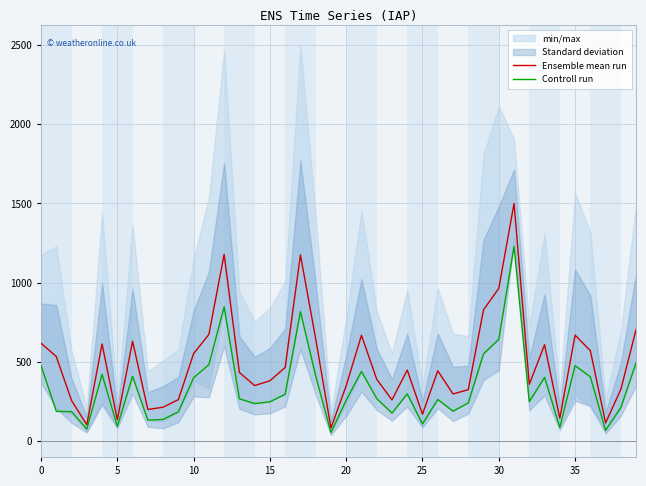

Reading left to right, extract all data points from this chart.

Ensemble mean run: 617.7	533.7	256.2	103.0	613.3	135.2	630.2	199.5	214.2	261.8	552.3	673.0	1178.3	433.0	350.7	381.0	464.7	1175.2	645.5	82.7	349.7	667.8	390.3	260.2	448.3	169.7	443.7	297.7	324.7	828.3	963.8	1499.5	358.5	608.0	144.2	668.7	571.0	115.0	326.8	704.7
Controll run: 476.0	188.0	186.0	76.0	421.0	93.0	409.0	132.0	137.0	185.0	400.0	482.0	847.0	267.0	237.0	248.0	296.0	817.0	411.0	54.0	258.0	440.0	268.0	177.0	298.0	108.0	263.0	189.0	241.0	551.0	642.0	1229.0	249.0	402.0	86.0	476.0	406.0	68.0	212.0	495.0